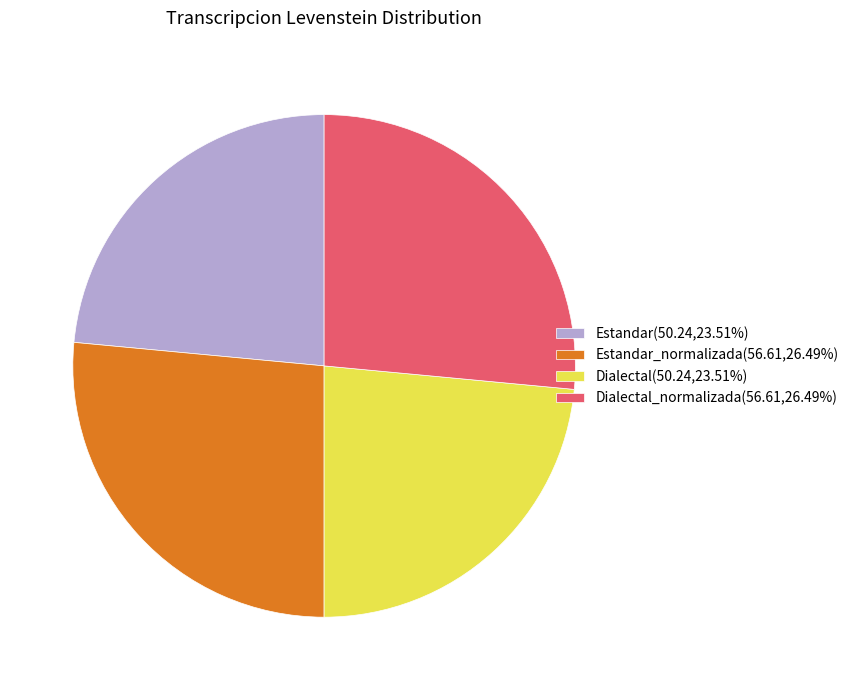

Count the number of slices in the pie.

4